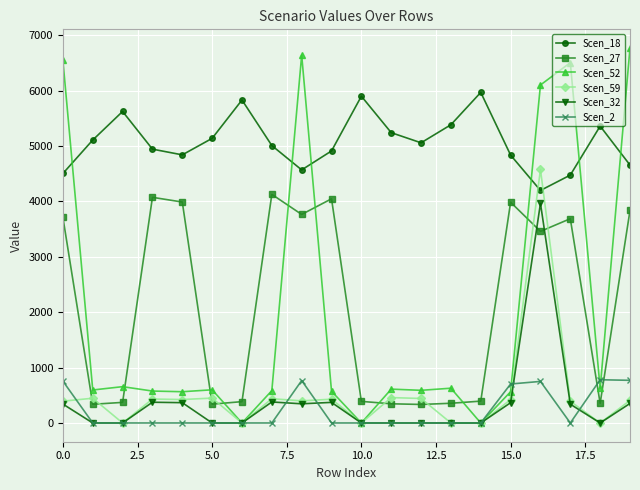

True or false: Scen_2 and Scen_27 intersect in this chart.

True